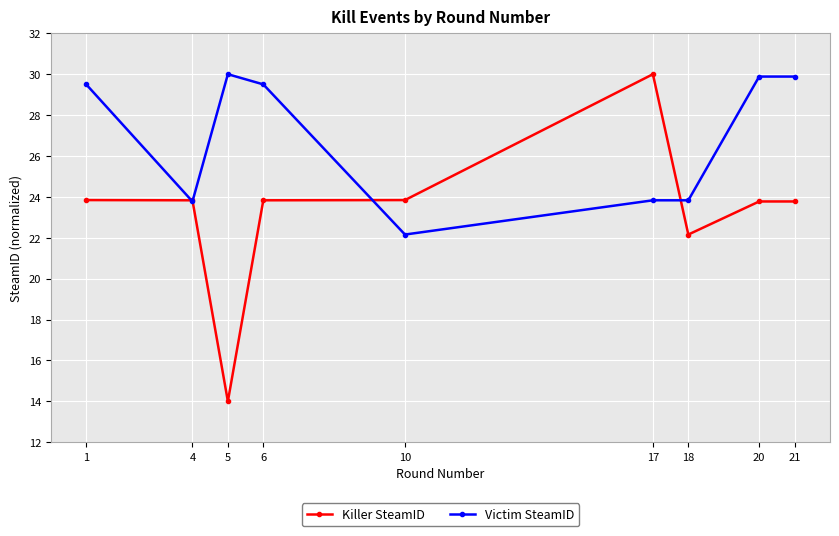

Rank the series by their average value, from highest to lowest.

Victim SteamID, Killer SteamID